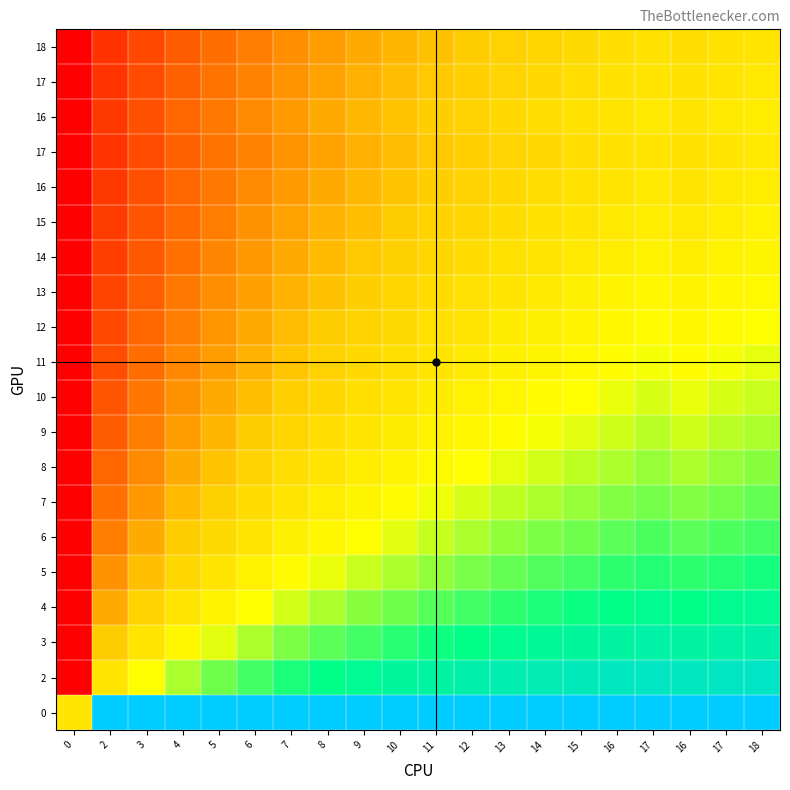

Count the number of categories in the chart.

20